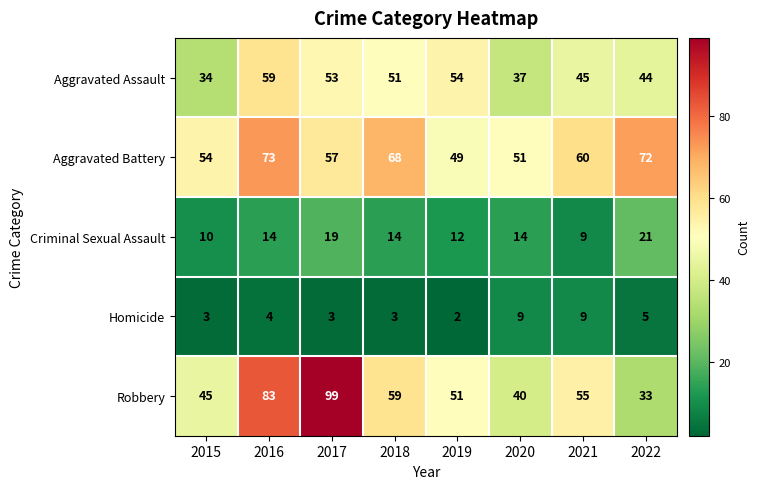

What is the maximum value shown in the chart?

99